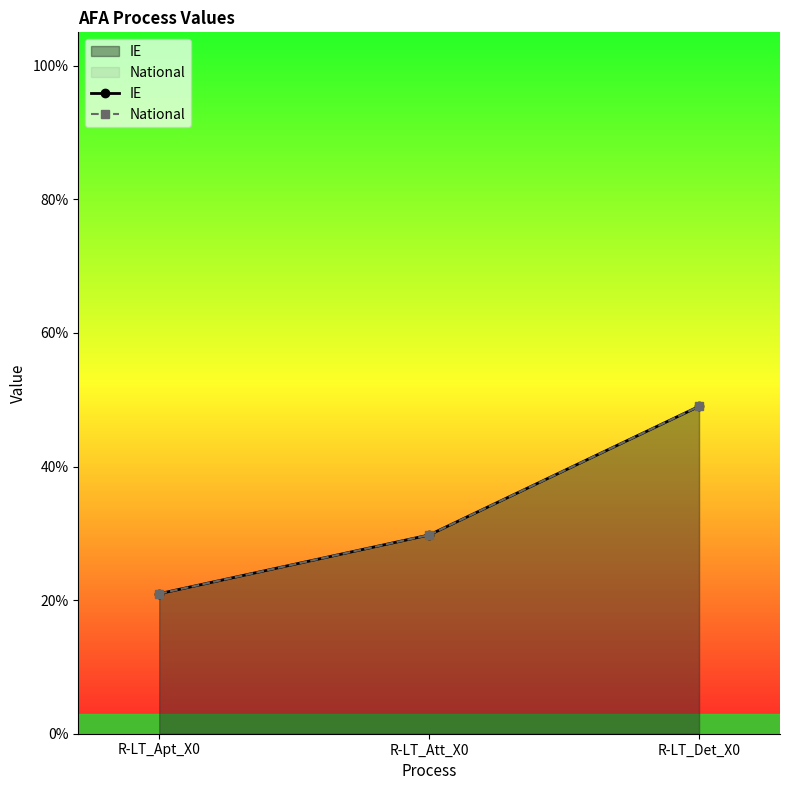

The National series shows 0.3 at R-LT_Apt_X0. True or false?

False